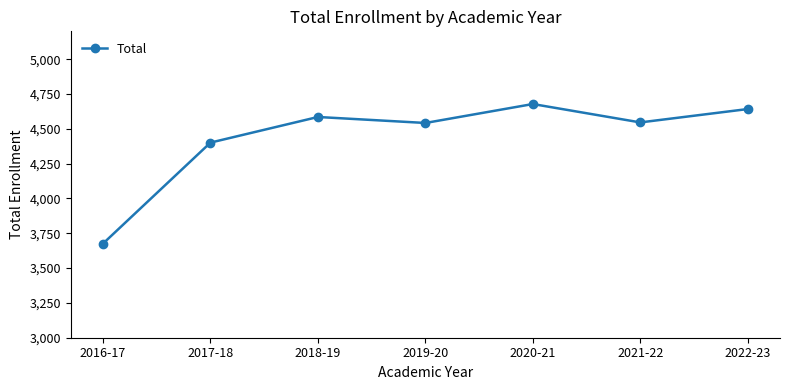

Where is the data nearest to the value 4177?

2017-18